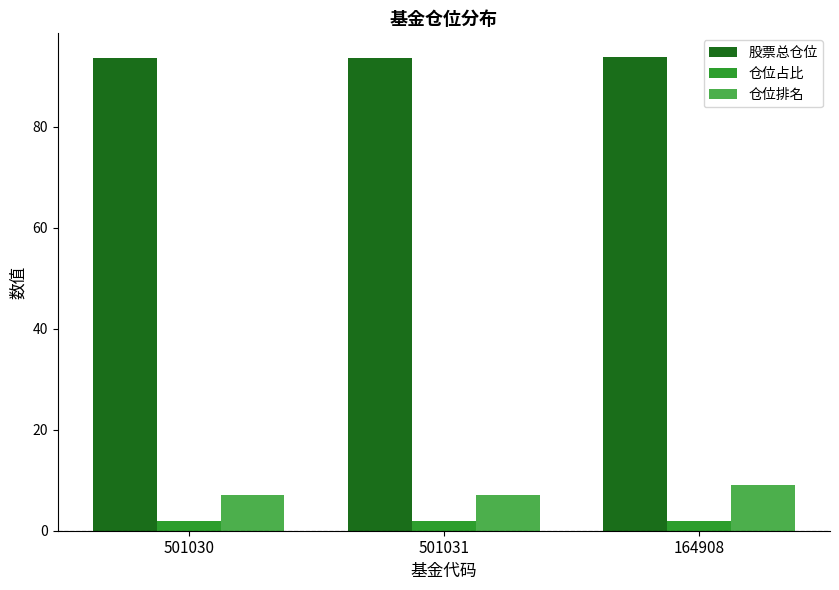

What is the difference between the highest and lowest values at 501031?

91.7